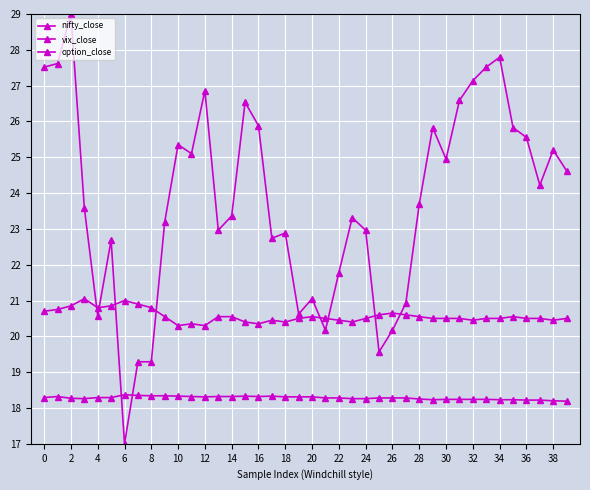

What is the value of the vix_close point at the 37th from the left?

18.3